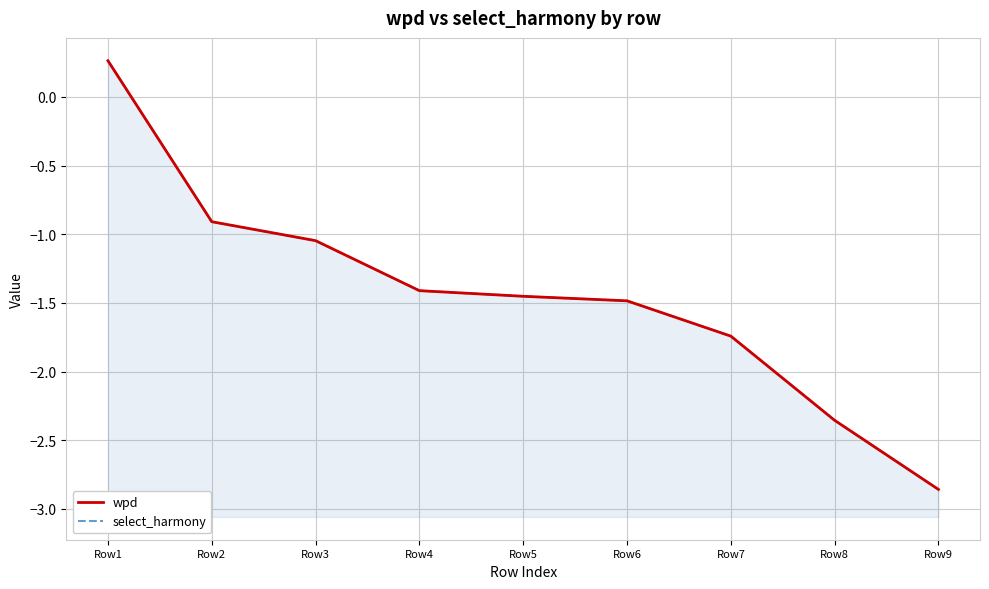

Reading left to right, list all the values displayed in this chart.

wpd: Row1=0.3	Row2=-0.9	Row3=-1.0	Row4=-1.4	Row5=-1.5	Row6=-1.5	Row7=-1.7	Row8=-2.4	Row9=-2.9
select_harmony: Row1=0.3	Row2=-0.9	Row3=-1.0	Row4=-1.4	Row5=-1.5	Row6=-1.5	Row7=-1.7	Row8=-2.4	Row9=-2.9